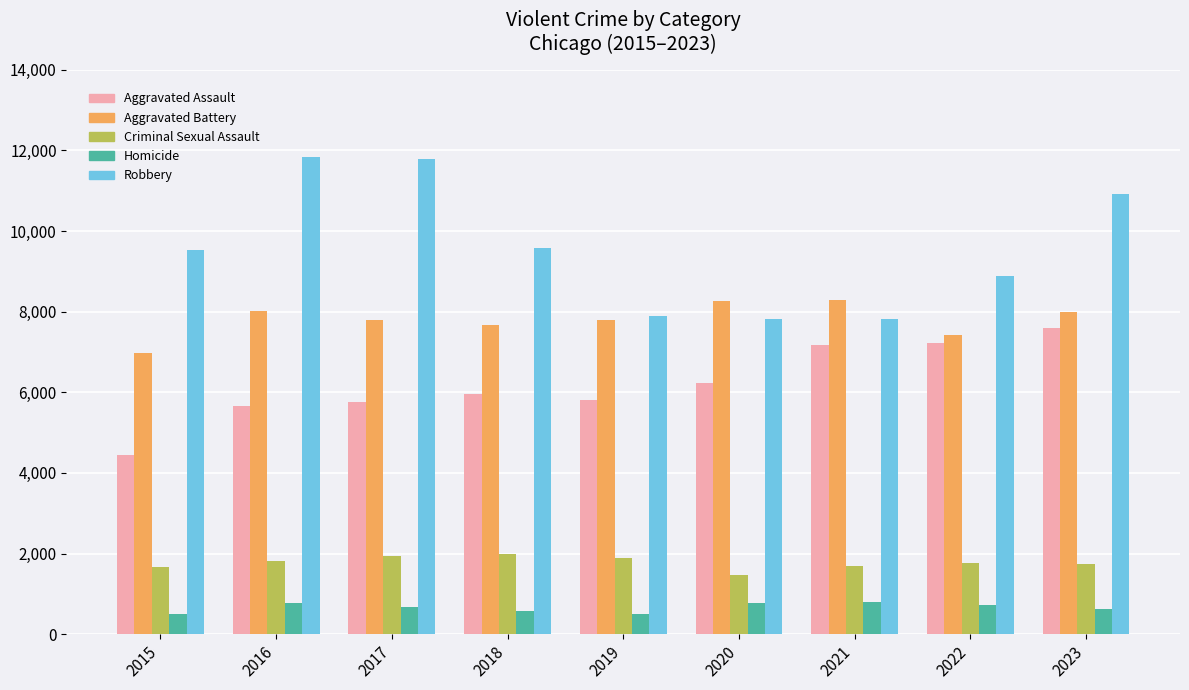

How many distinct data groups are displayed?

5